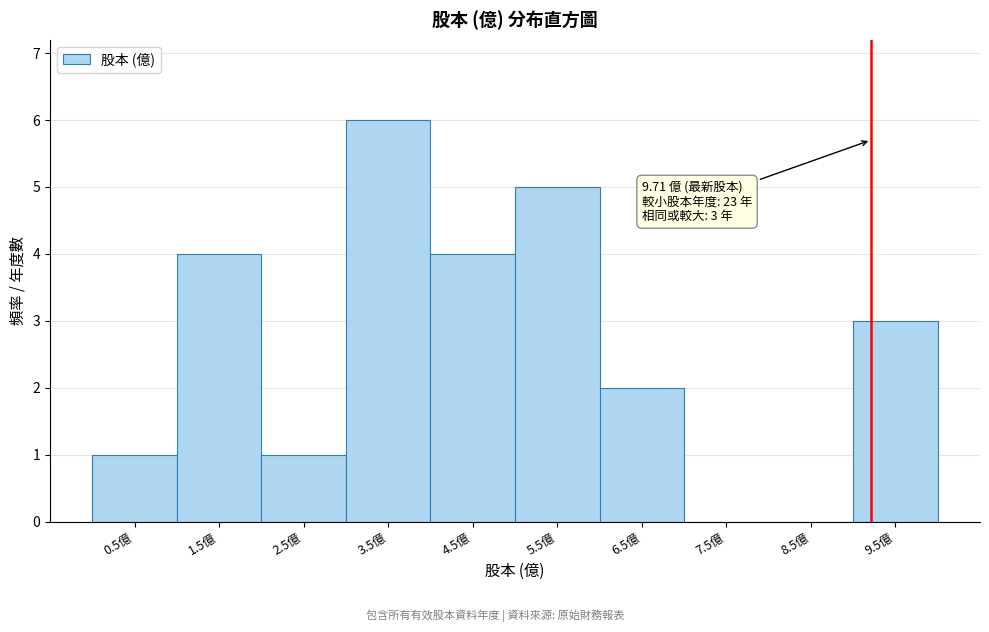

Reading left to right, transcribe all the data shown in this chart.

0.5億=1	1.5億=4	2.5億=1	3.5億=6	4.5億=4	5.5億=5	6.5億=2	7.5億=0	8.5億=0	9.5億=3